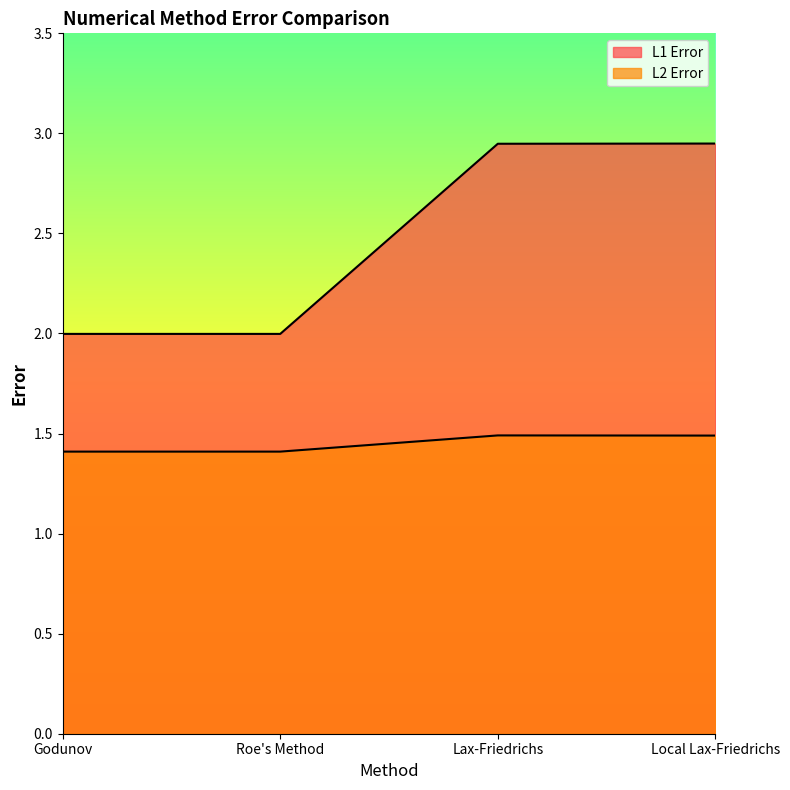

True or false: L1 Error has a value of 2.0 at Godunov.

True